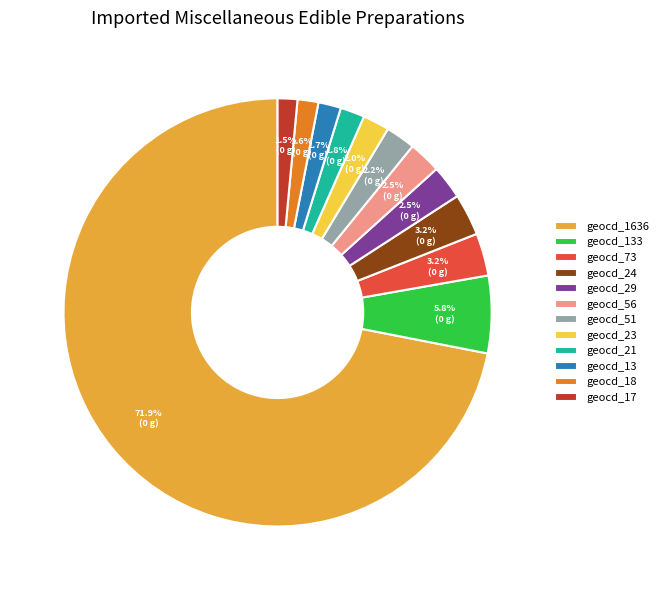

Do geocd_133 and geocd_18 together represent more than half of the pie?

No